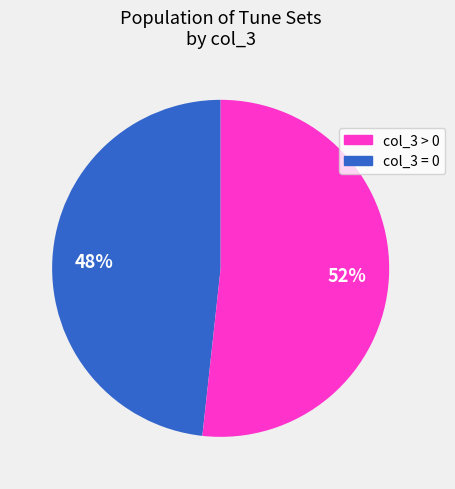

Is there any slice that represents more than half of the pie?

Yes